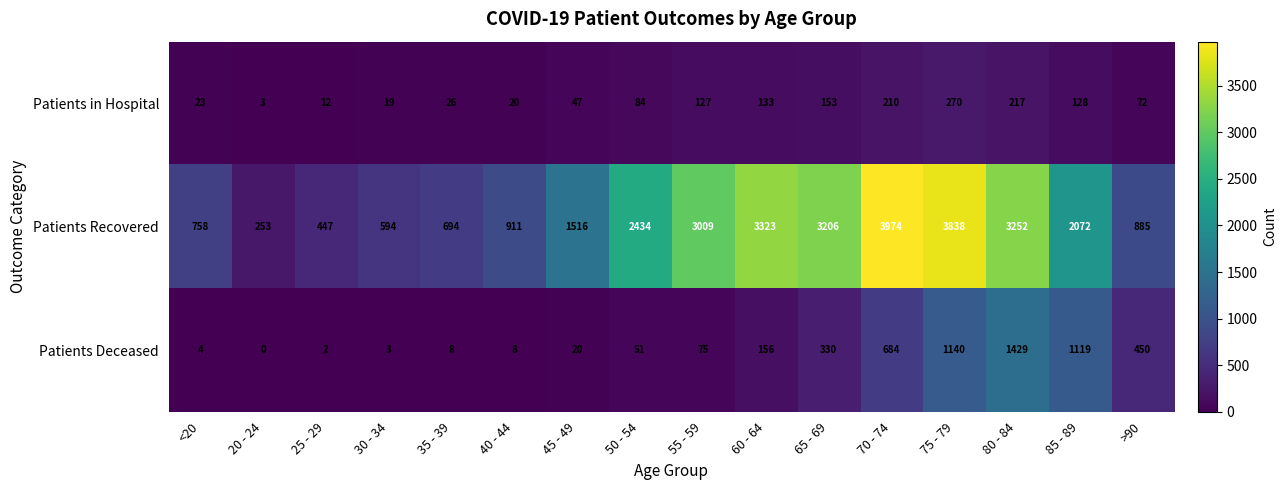

What is the difference between the second highest and second lowest values in the Patients Deceased series?

1138